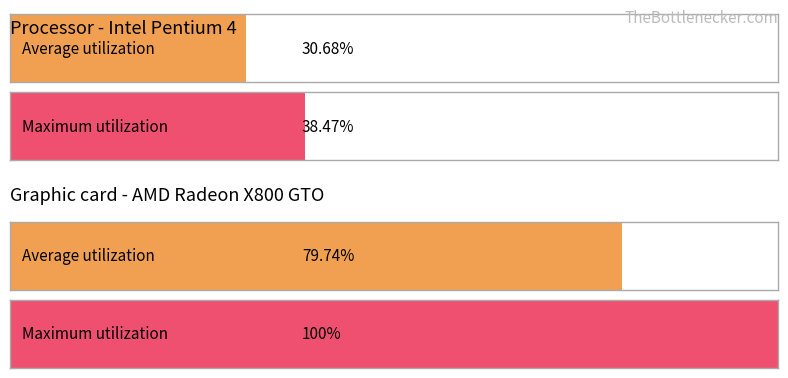

What are all the series names shown in the legend?

Average utilization, Maximum utilization